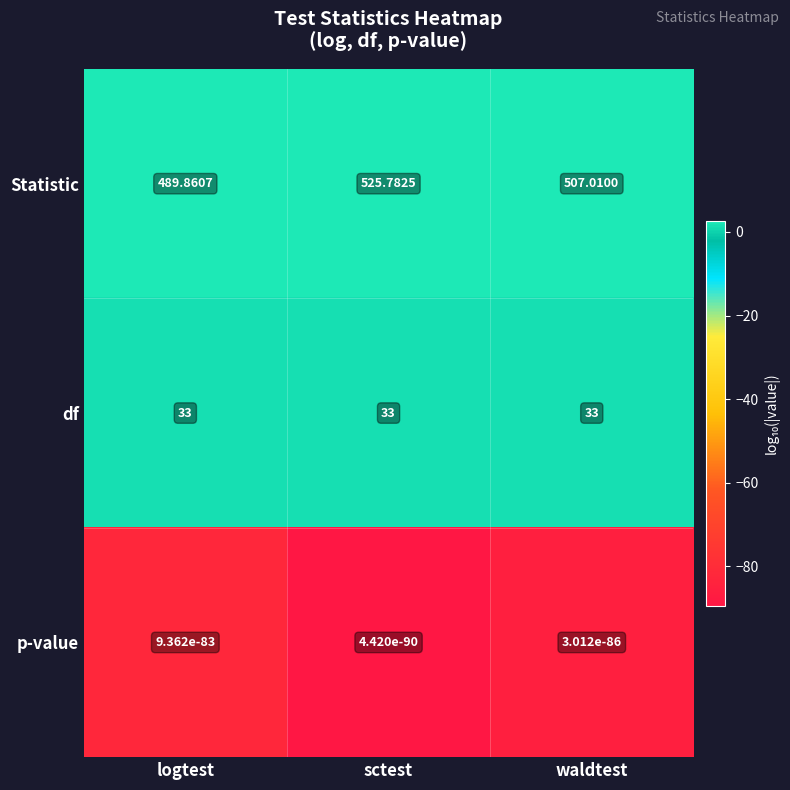

At which label does Statistic first exceed 507?

sctest